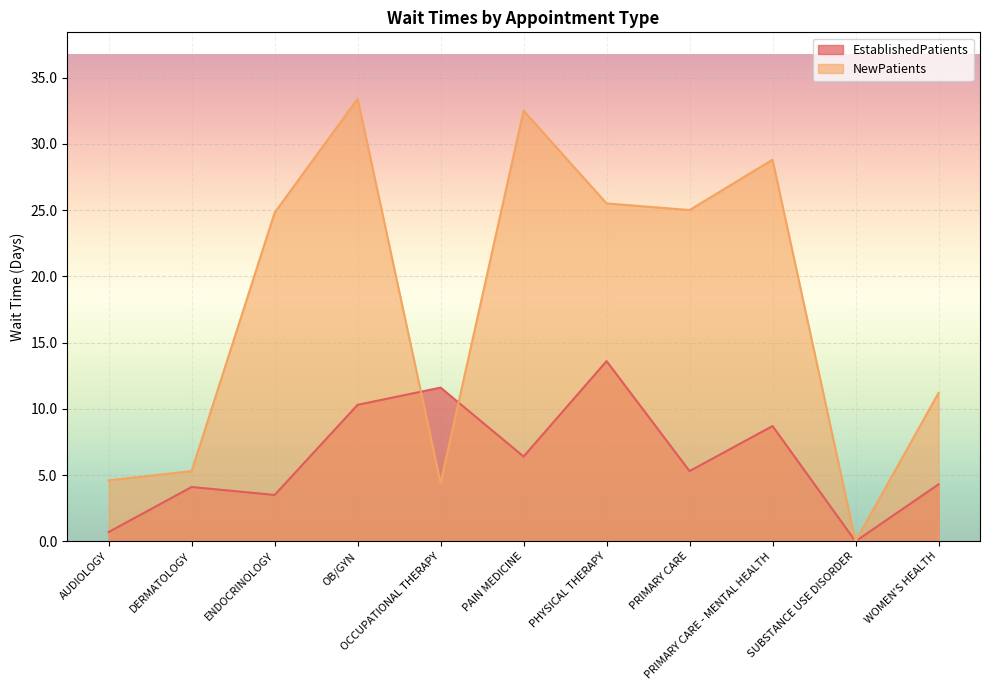

Reading left to right, what are all the values shown in this chart?

EstablishedPatients: 0.7	4.1	3.5	10.3	11.6	6.4	13.6	5.3	8.7	0.0	4.3
NewPatients: 4.6	5.3	24.8	33.4	4.4	32.5	25.5	25.0	28.8	0.0	11.2